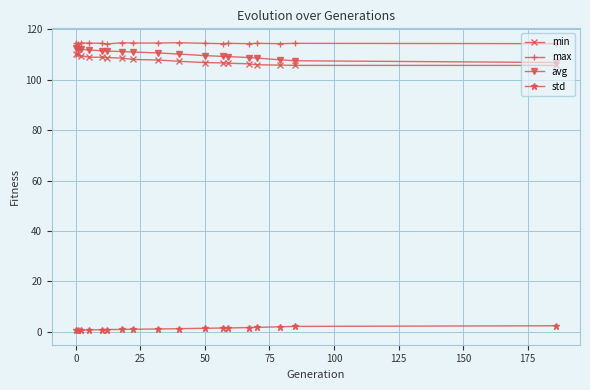

What is the minimum value for max?

114.2